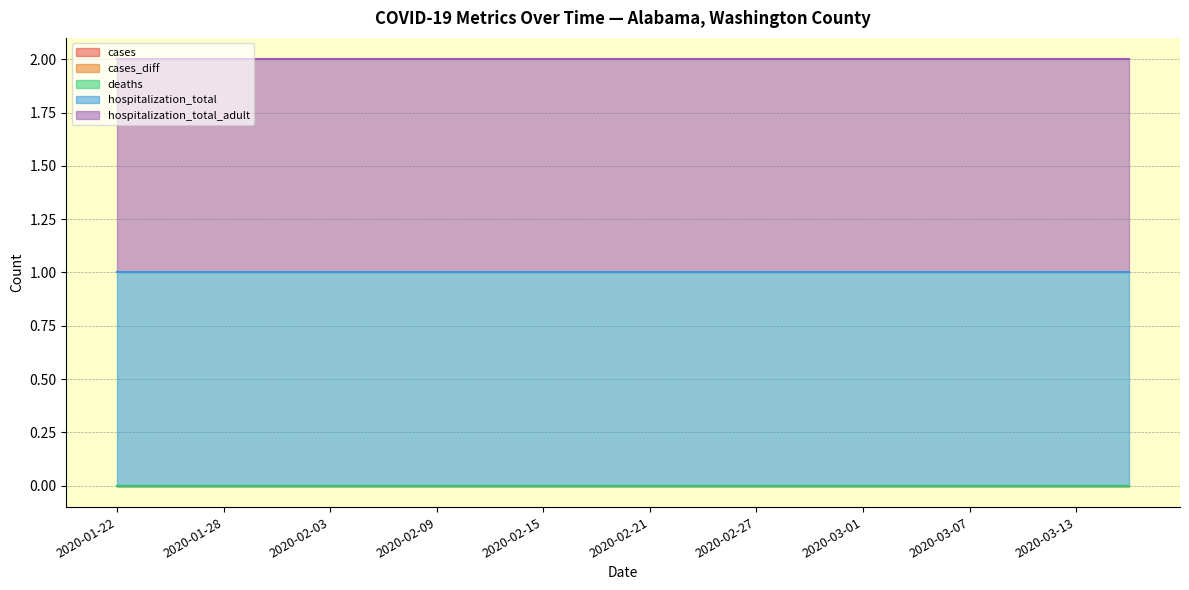

Reading left to right, transcribe all the data shown in this chart.

cases: 2020-01-22=0	2020-01-25=0	2020-01-28=0	2020-01-31=0	2020-02-03=0	2020-02-06=0	2020-02-09=0	2020-02-12=0	2020-02-15=0	2020-02-18=0	2020-02-21=0	2020-02-24=0	2020-02-27=0	2020-02-29=0	2020-03-01=0	2020-03-04=0	2020-03-07=0	2020-03-10=0	2020-03-13=0	2020-03-16=0
cases_diff: 2020-01-22=0	2020-01-25=0	2020-01-28=0	2020-01-31=0	2020-02-03=0	2020-02-06=0	2020-02-09=0	2020-02-12=0	2020-02-15=0	2020-02-18=0	2020-02-21=0	2020-02-24=0	2020-02-27=0	2020-02-29=0	2020-03-01=0	2020-03-04=0	2020-03-07=0	2020-03-10=0	2020-03-13=0	2020-03-16=0
deaths: 2020-01-22=0	2020-01-25=0	2020-01-28=0	2020-01-31=0	2020-02-03=0	2020-02-06=0	2020-02-09=0	2020-02-12=0	2020-02-15=0	2020-02-18=0	2020-02-21=0	2020-02-24=0	2020-02-27=0	2020-02-29=0	2020-03-01=0	2020-03-04=0	2020-03-07=0	2020-03-10=0	2020-03-13=0	2020-03-16=0
hospitalization_total: 2020-01-22=1	2020-01-25=1	2020-01-28=1	2020-01-31=1	2020-02-03=1	2020-02-06=1	2020-02-09=1	2020-02-12=1	2020-02-15=1	2020-02-18=1	2020-02-21=1	2020-02-24=1	2020-02-27=1	2020-02-29=1	2020-03-01=1	2020-03-04=1	2020-03-07=1	2020-03-10=1	2020-03-13=1	2020-03-16=1
hospitalization_total_adult: 2020-01-22=1	2020-01-25=1	2020-01-28=1	2020-01-31=1	2020-02-03=1	2020-02-06=1	2020-02-09=1	2020-02-12=1	2020-02-15=1	2020-02-18=1	2020-02-21=1	2020-02-24=1	2020-02-27=1	2020-02-29=1	2020-03-01=1	2020-03-04=1	2020-03-07=1	2020-03-10=1	2020-03-13=1	2020-03-16=1